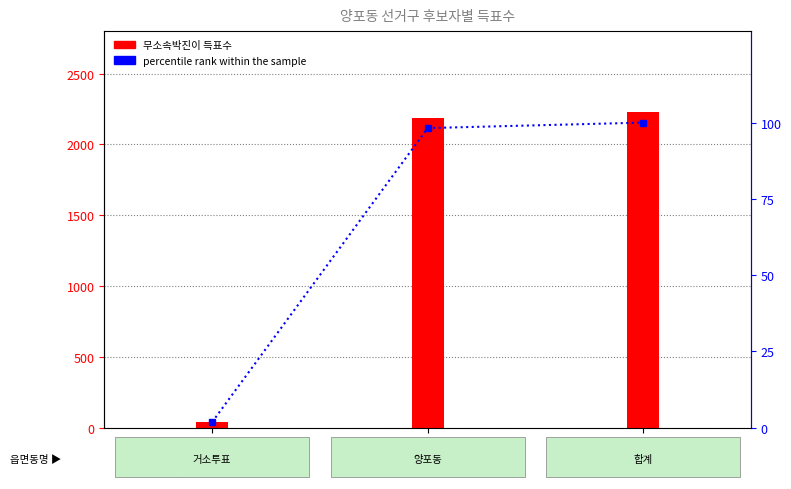

What position from the left is 양포동?

2